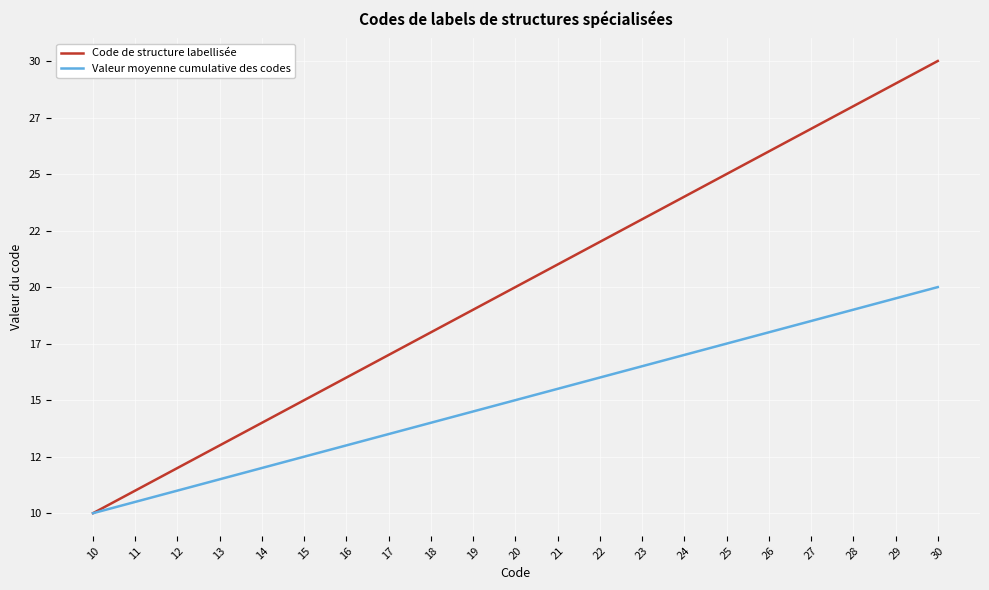

What is the lowest value of the Valeur moyenne cumulative des codes series?

10.0